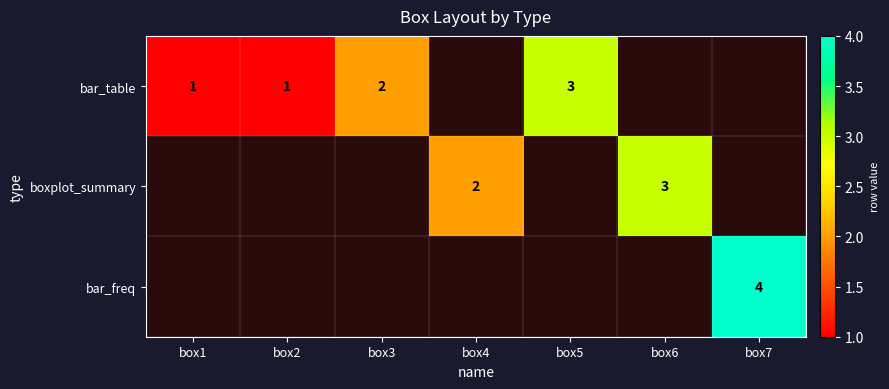

The boxplot_summary series shows 1 at box6. True or false?

False